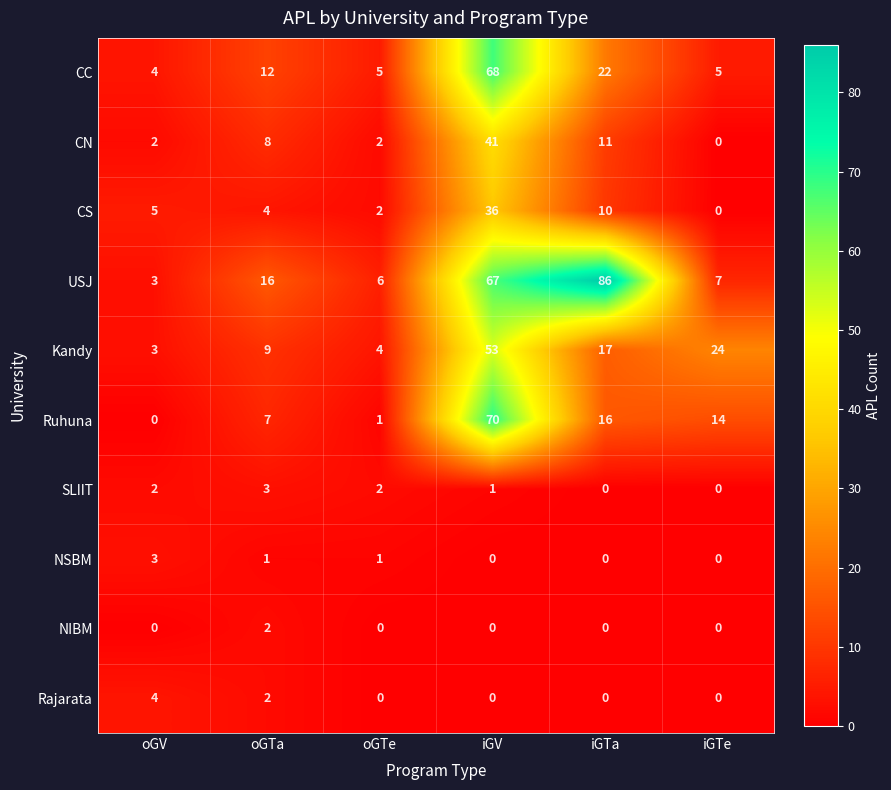

How many data points in CN are less than 8?

3